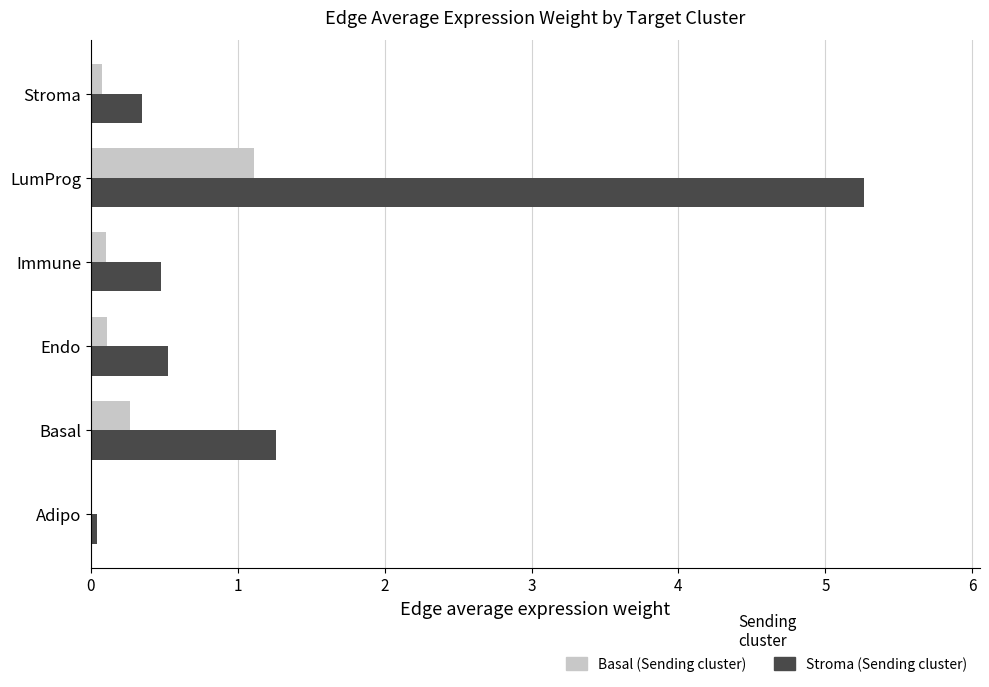

Where is Stroma (Sending cluster) nearest to the value 2?

Basal